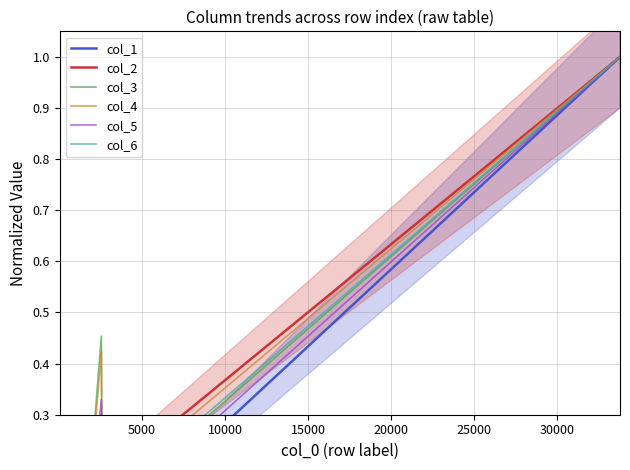

What is the difference between the maximum and minimum values in the col_1 series?

1.0